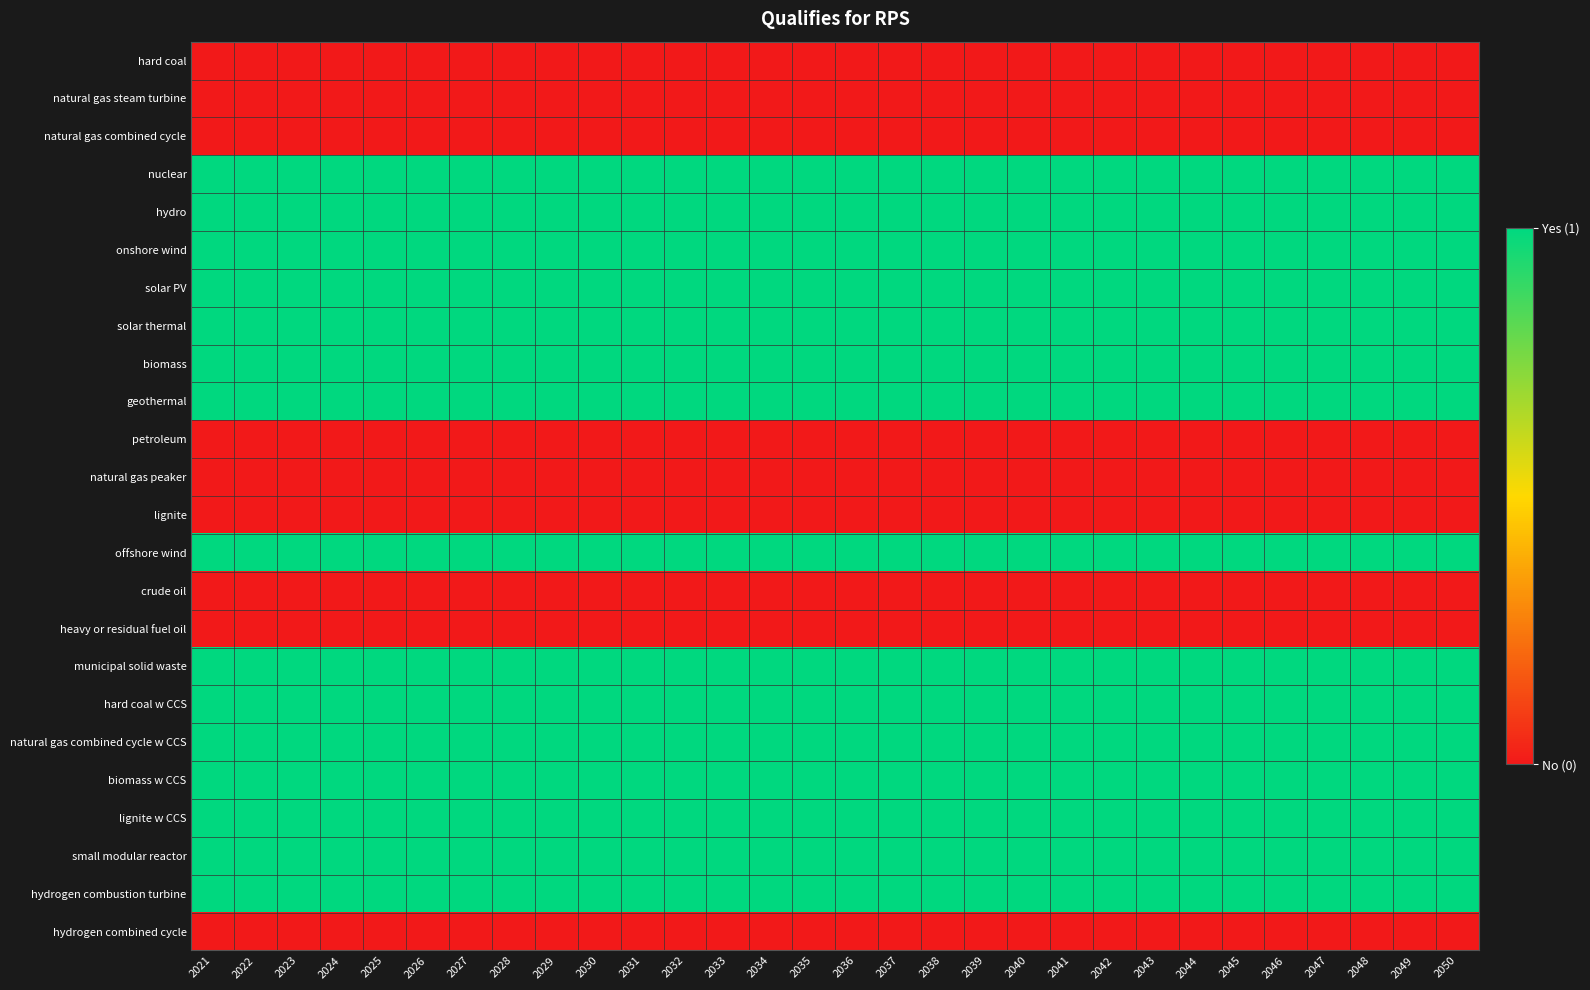

At how many categories does at least one series exceed 0?

30